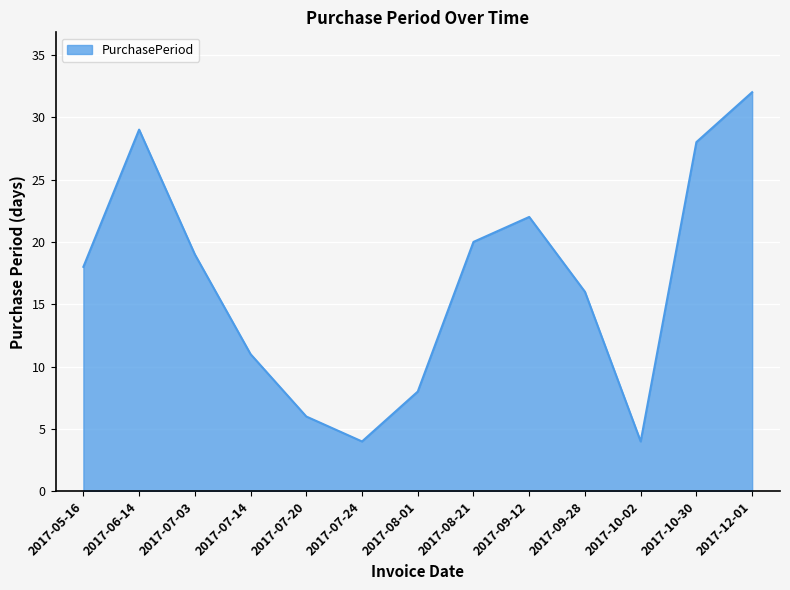

Read the value at 2017-10-30.

28